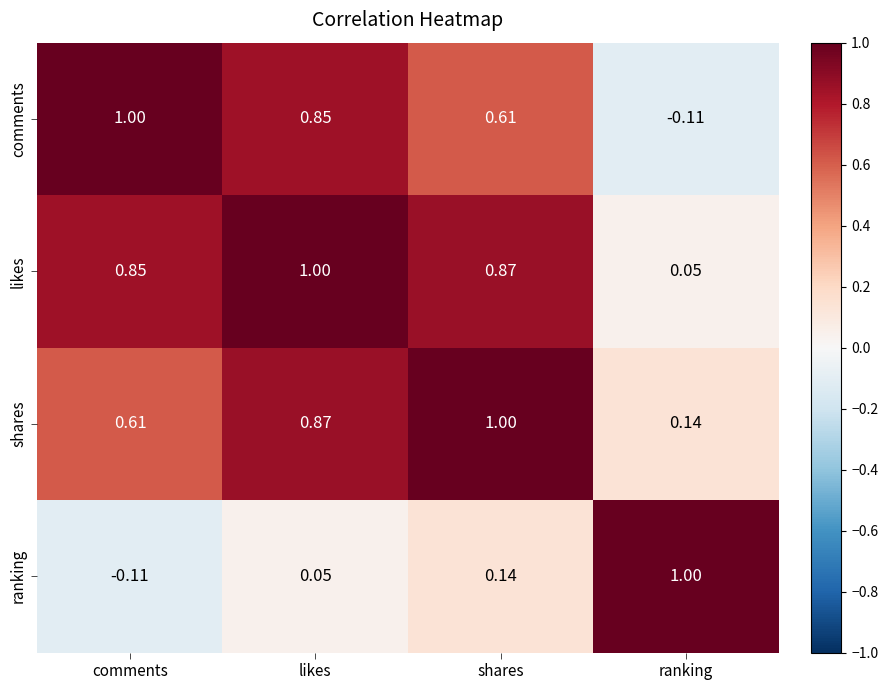

Which series changed the most between likes and ranking?

comments